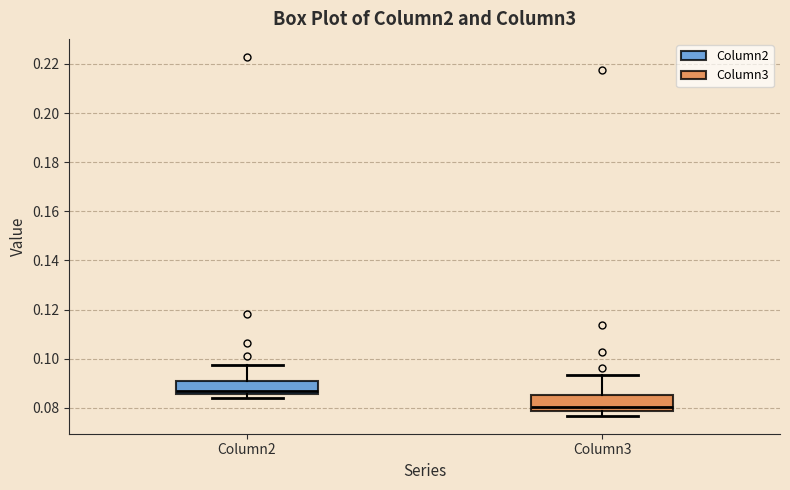

Reading left to right, transcribe this box plot: for each box, give where its median line is, the range the box spans, and where its two whiskers end, as read against the y-axis. The values are not printed on the chart, so give them approximately, as read against the axis.

Column2: median 0.086 (just above the box's lower edge), box 0.086 to 0.090, whiskers 0.084 to 0.098
Column3: median 0.080, box 0.078 to 0.086, whiskers 0.076 to 0.094